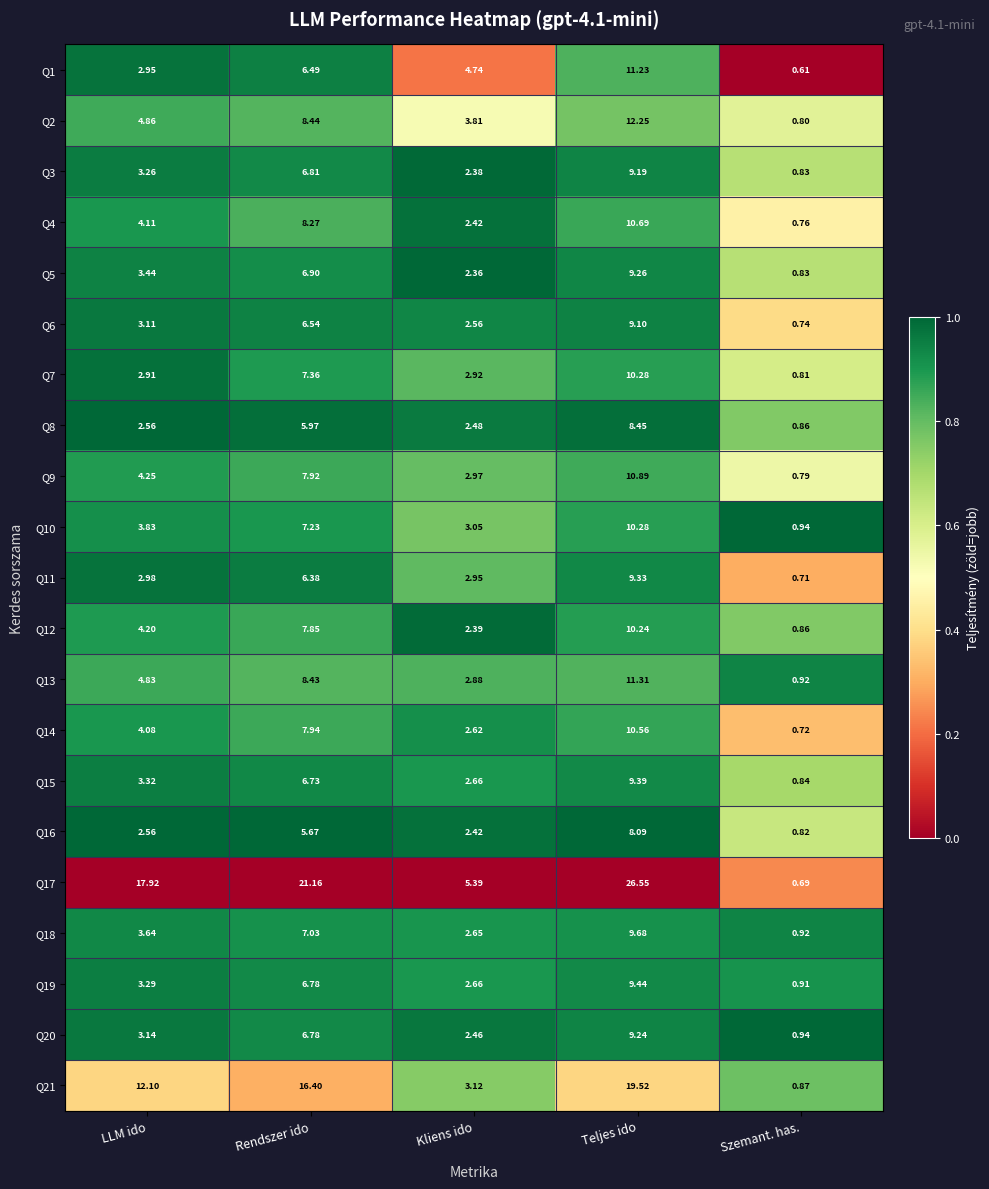

Which label corresponds to the smallest value in the chart?

Szemant. has.